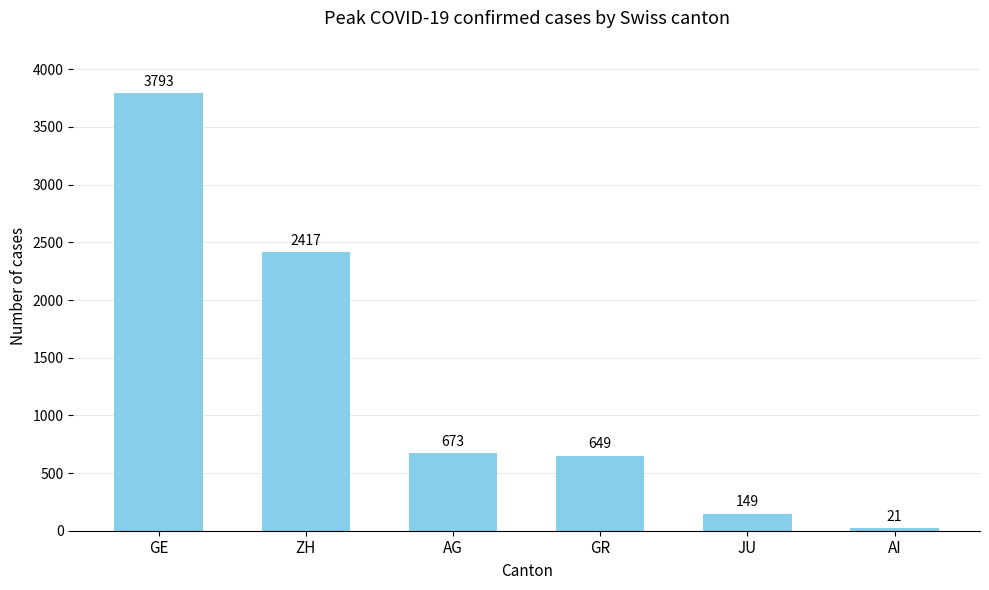

How many bars are there in total?

6